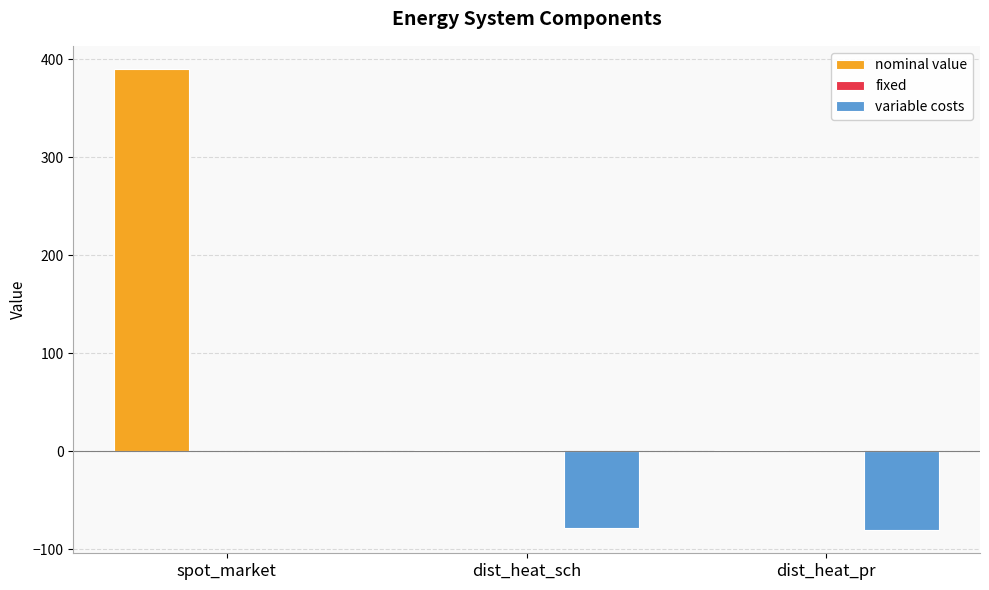

At which category is the sum across all series the highest?

spot_market